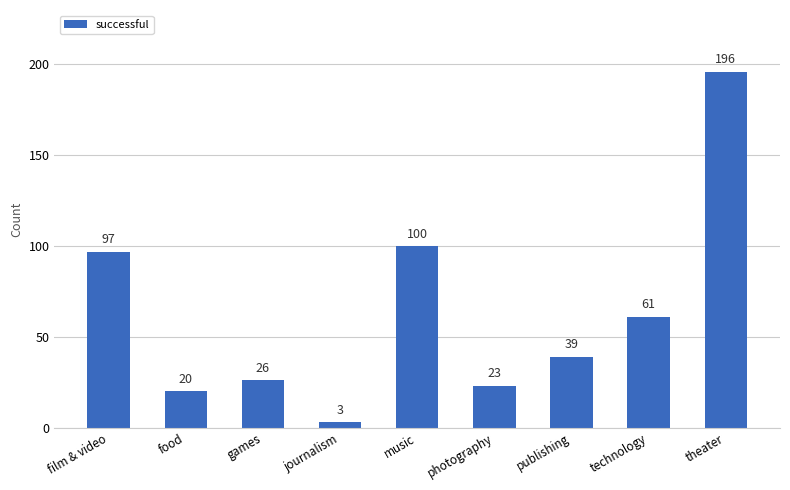

Which label corresponds to the largest value in the chart?

theater